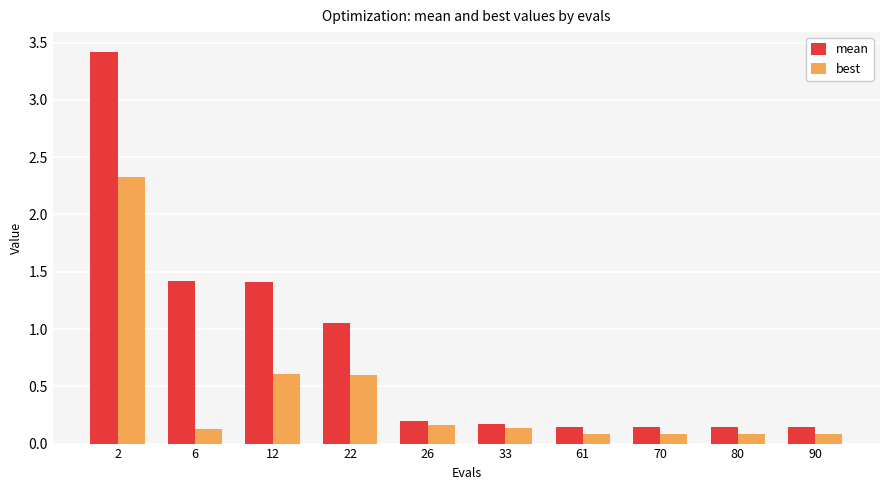

What is the sum of all mean values?

8.2